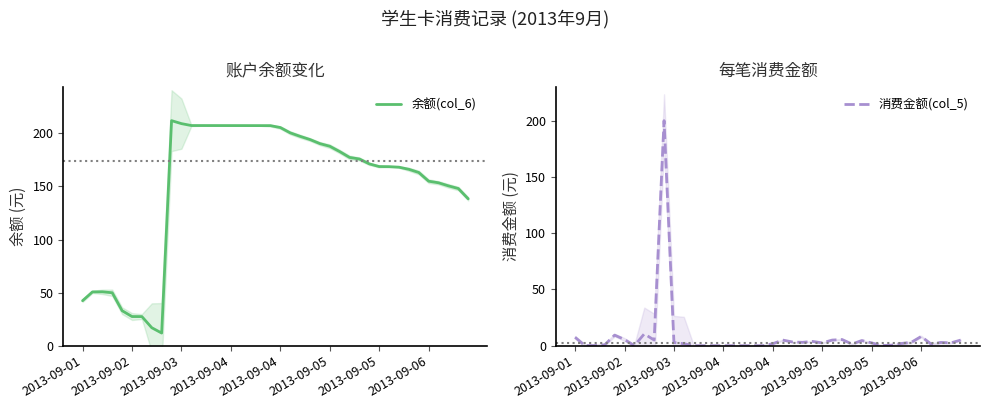

What is the sum of the 消费金额(col_5) values at 38 and 2013-09-05?

2.5